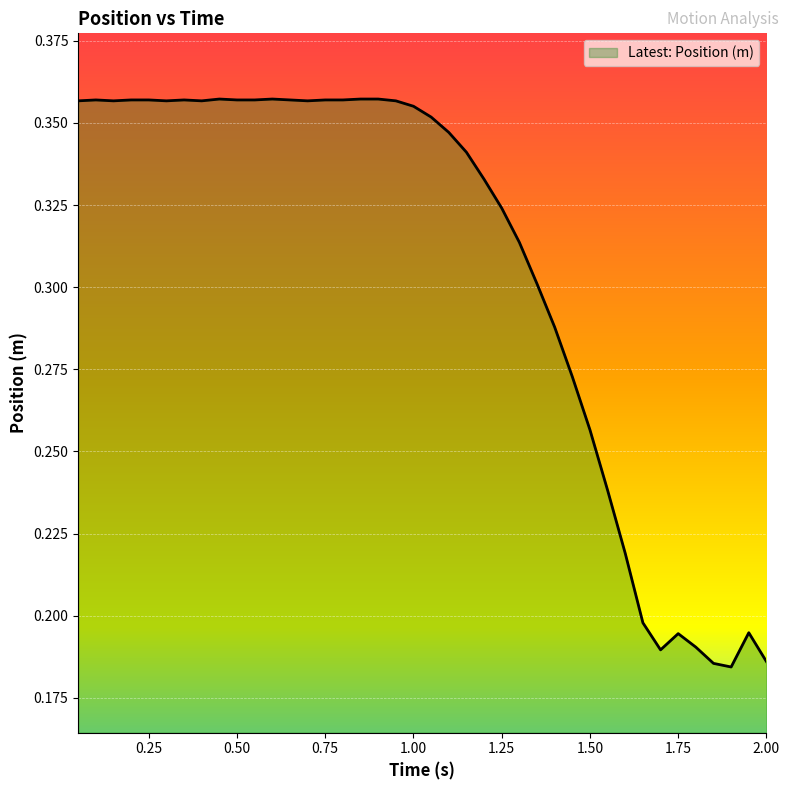

What is the label of the 26th point from the left?

1.3